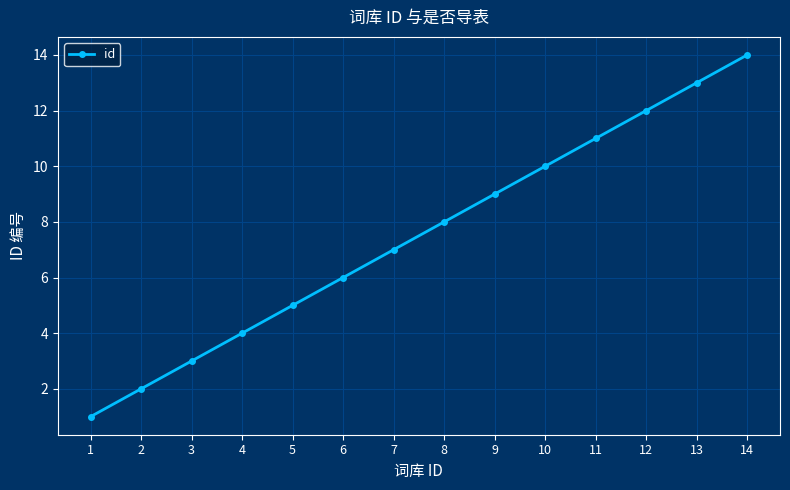

At which label is the value closest to 7?

7